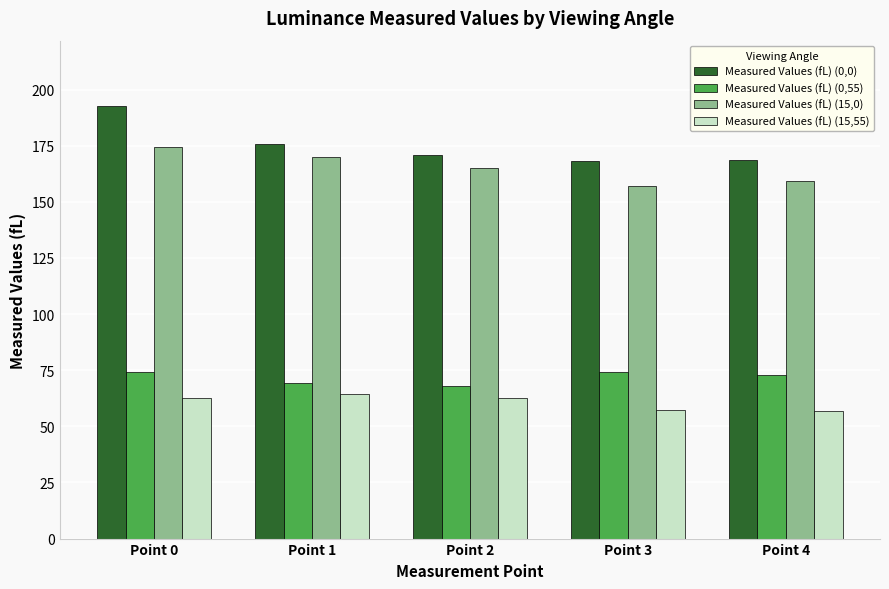

How many data points does each series have?

5